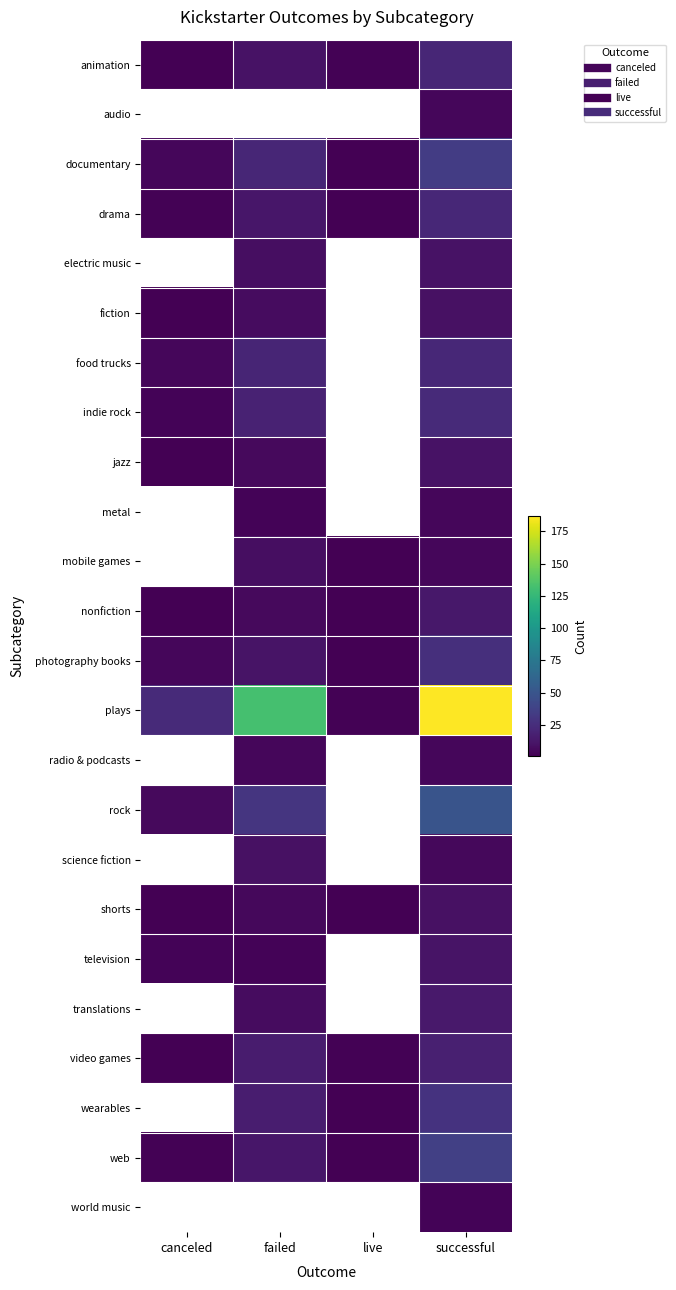

How many data points in wearables are above 16?

1